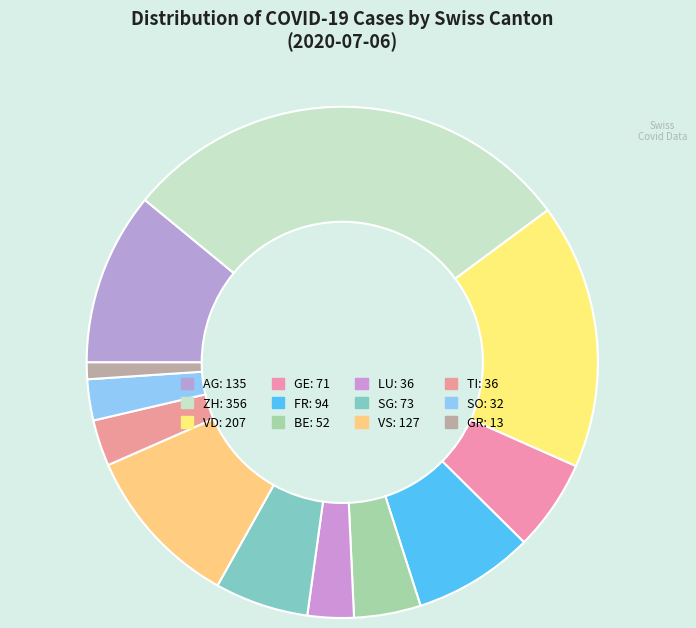

Count the number of slices in the pie.

12